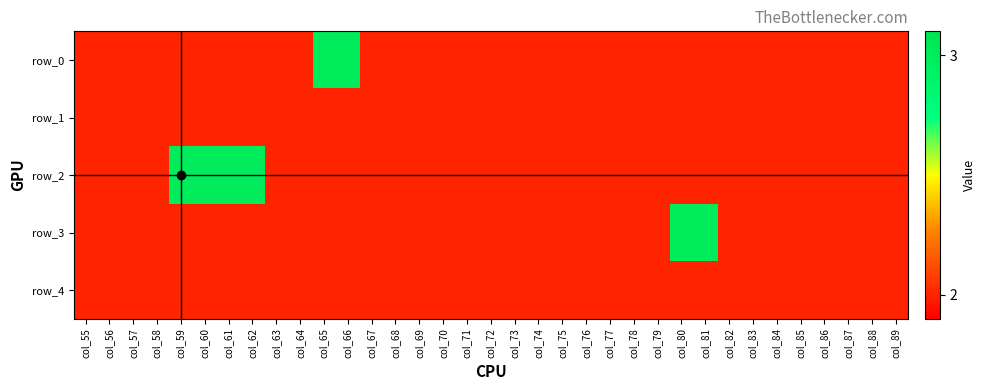

Count the number of data series in this chart.

5